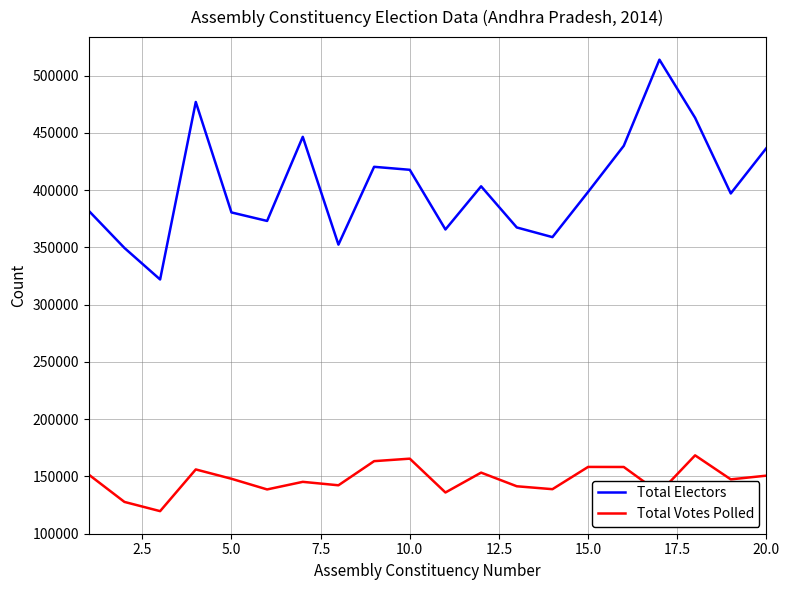

In Total Electors, how many points are lower than both neighbors (excluding endpoints)?

6